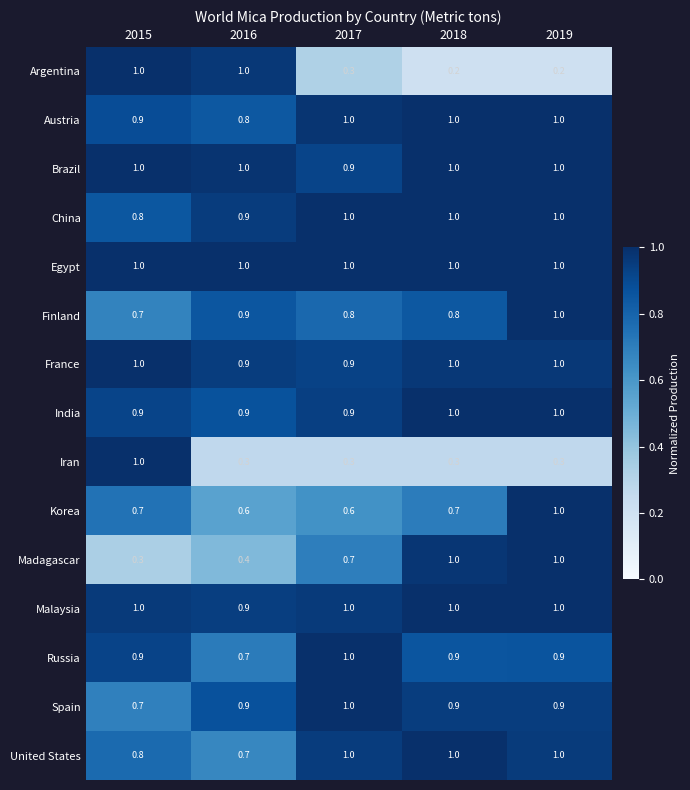

What is the difference between the maximum and second lowest values in the Madagascar series?

0.6